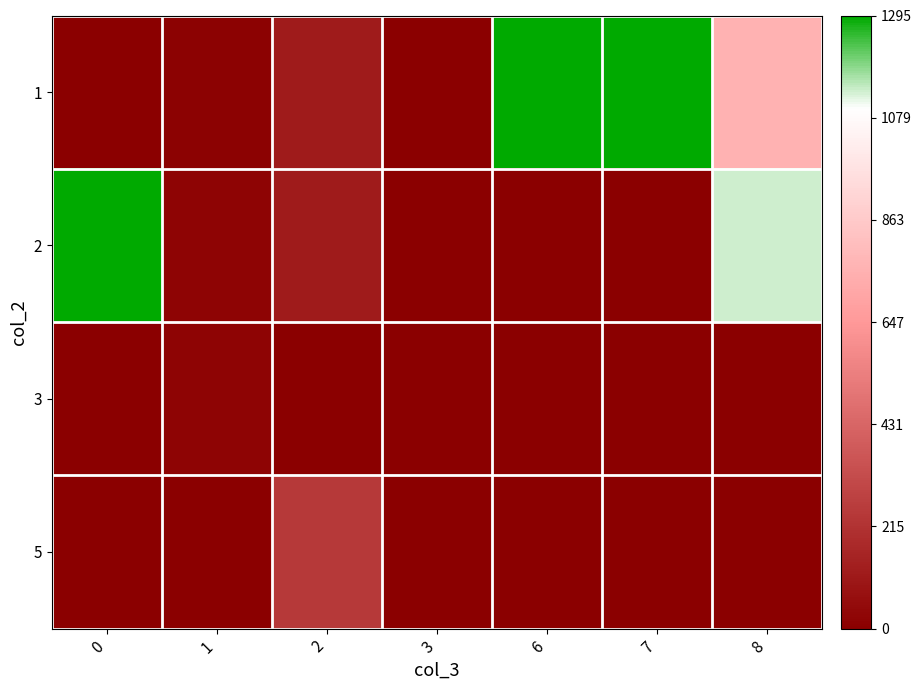

Reading left to right, what are all the values shown in this chart?

1: 0=0.0	1=12.2	2=118.8	3=4.0	6=1294.0	7=1295.0	8=763.2
2: 0=1293.0	1=21.8	2=120.5	3=0.0	6=0.0	7=0.0	8=1136.7
3: 0=0.0	1=23.3	2=0.0	3=0.0	6=0.0	7=0.0	8=0.0
5: 0=0.0	1=0.0	2=244.0	3=0.0	6=0.0	7=0.0	8=0.0